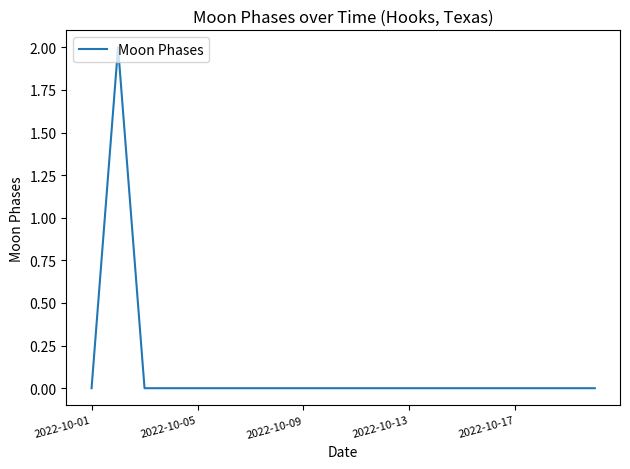

What is the difference between the maximum and minimum values?

2